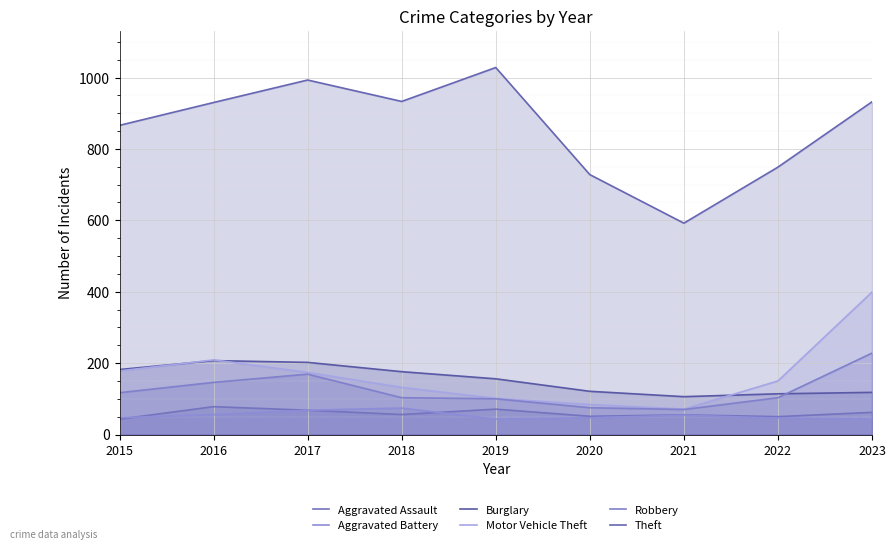

At which label is Aggravated Assault closest to 60?

2023